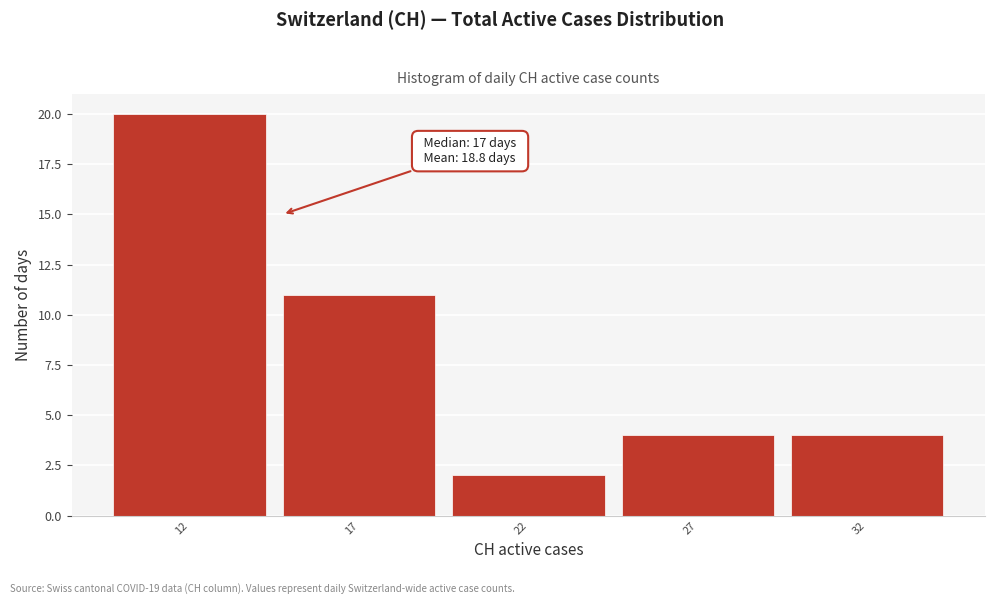

Reading left to right, what are all the values shown in this chart?

20	11	2	4	4